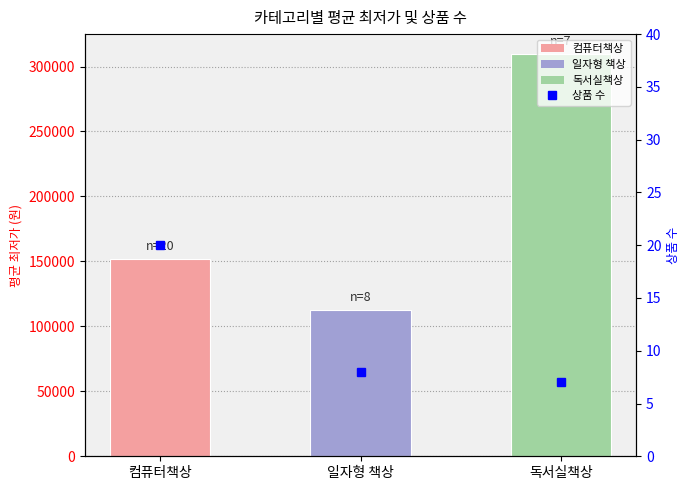

At 독서실책상, list the series in order from smallest to largest.

상품 수, 평균 최저가